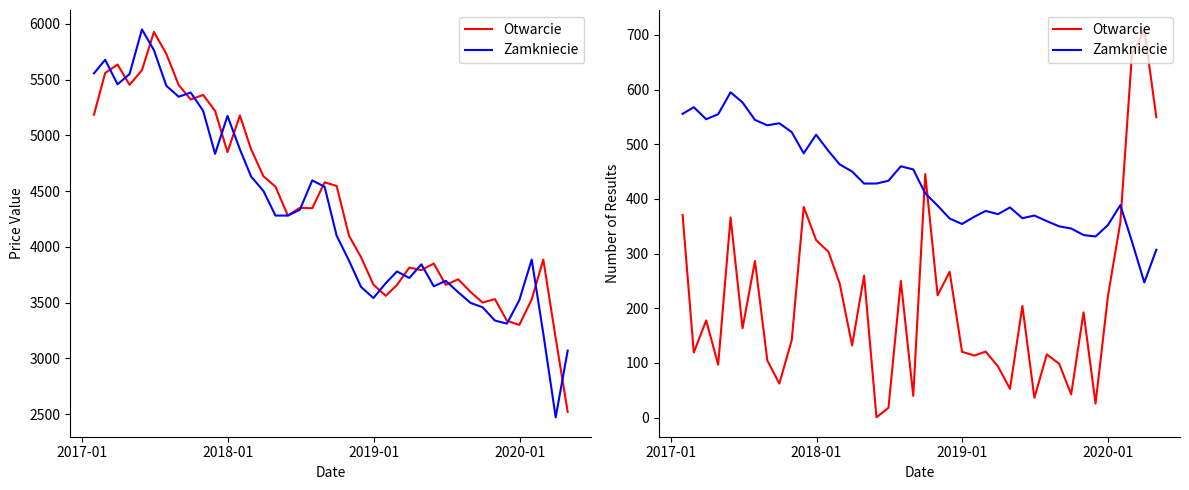

Which series has the widest spread of values?

Otwarcie